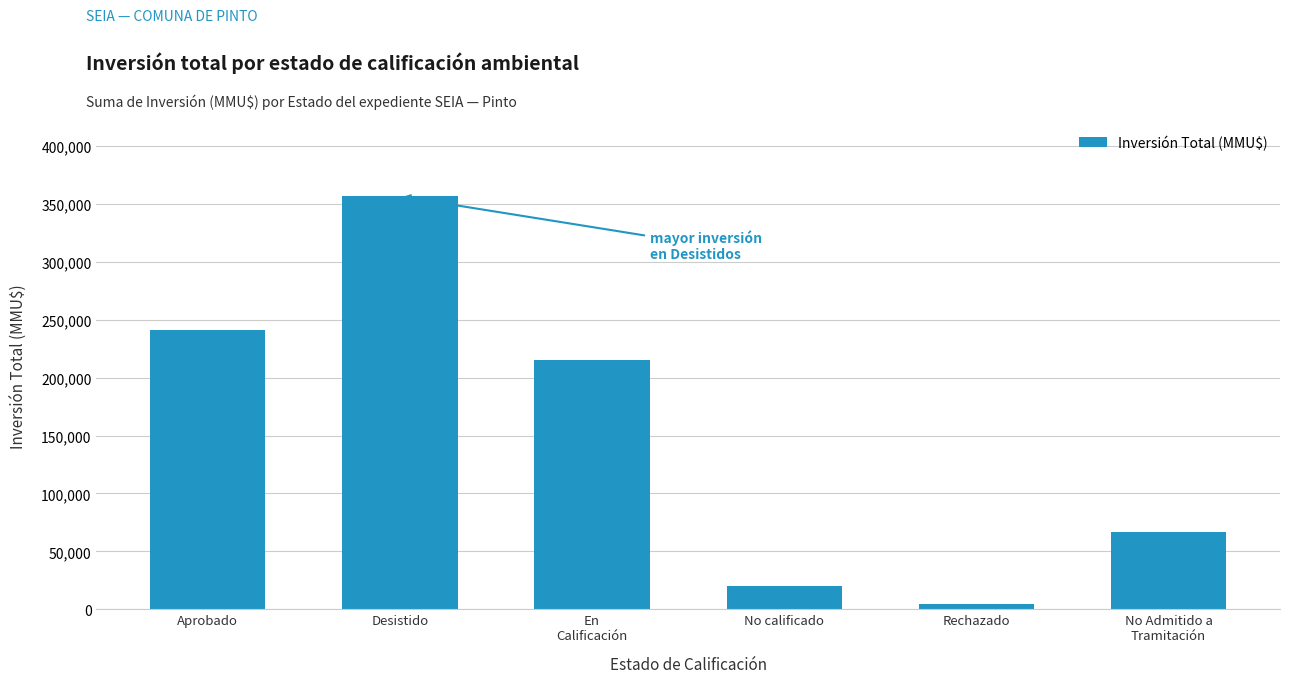

What is the difference between the maximum and minimum values?

352201